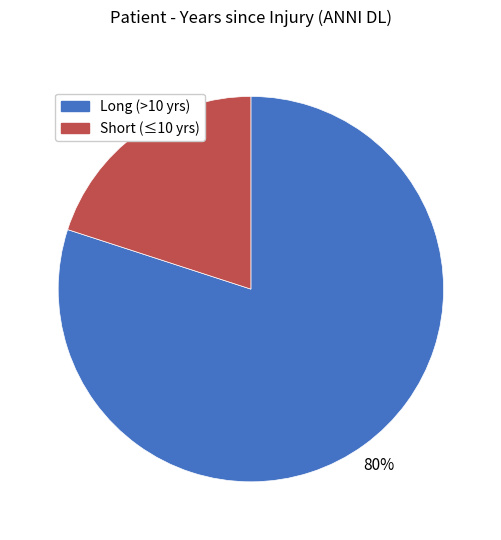

Does any single category account for the majority?

Yes